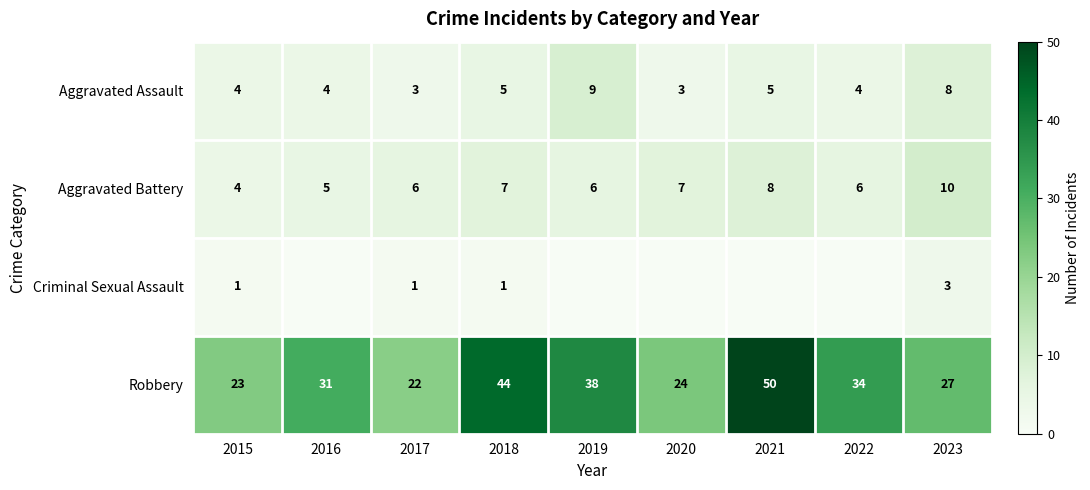

The Robbery series shows 50 at 2021. True or false?

True